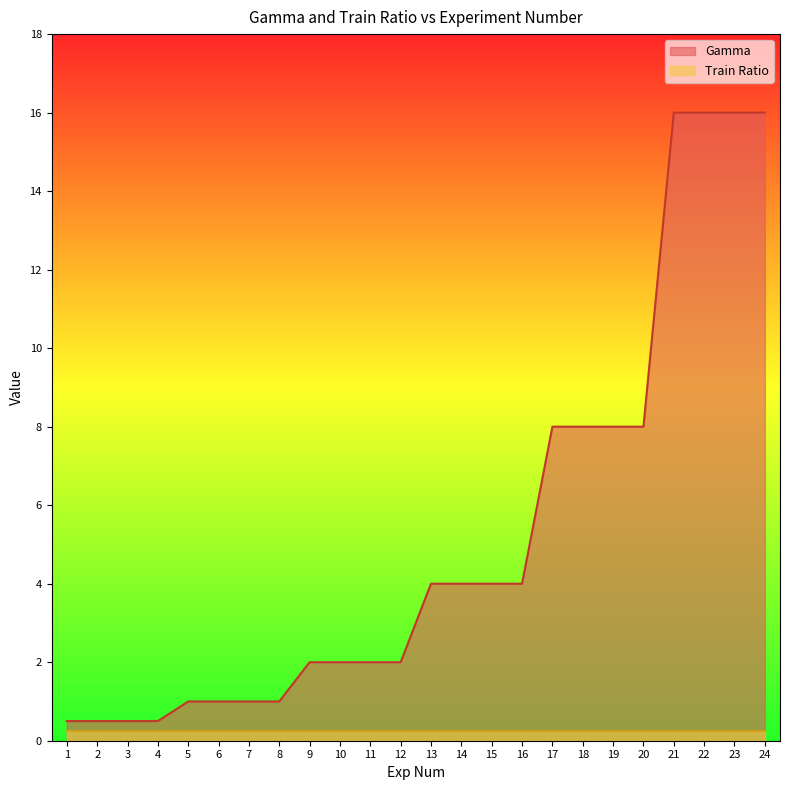

Between 17 and 13, which is larger?

17